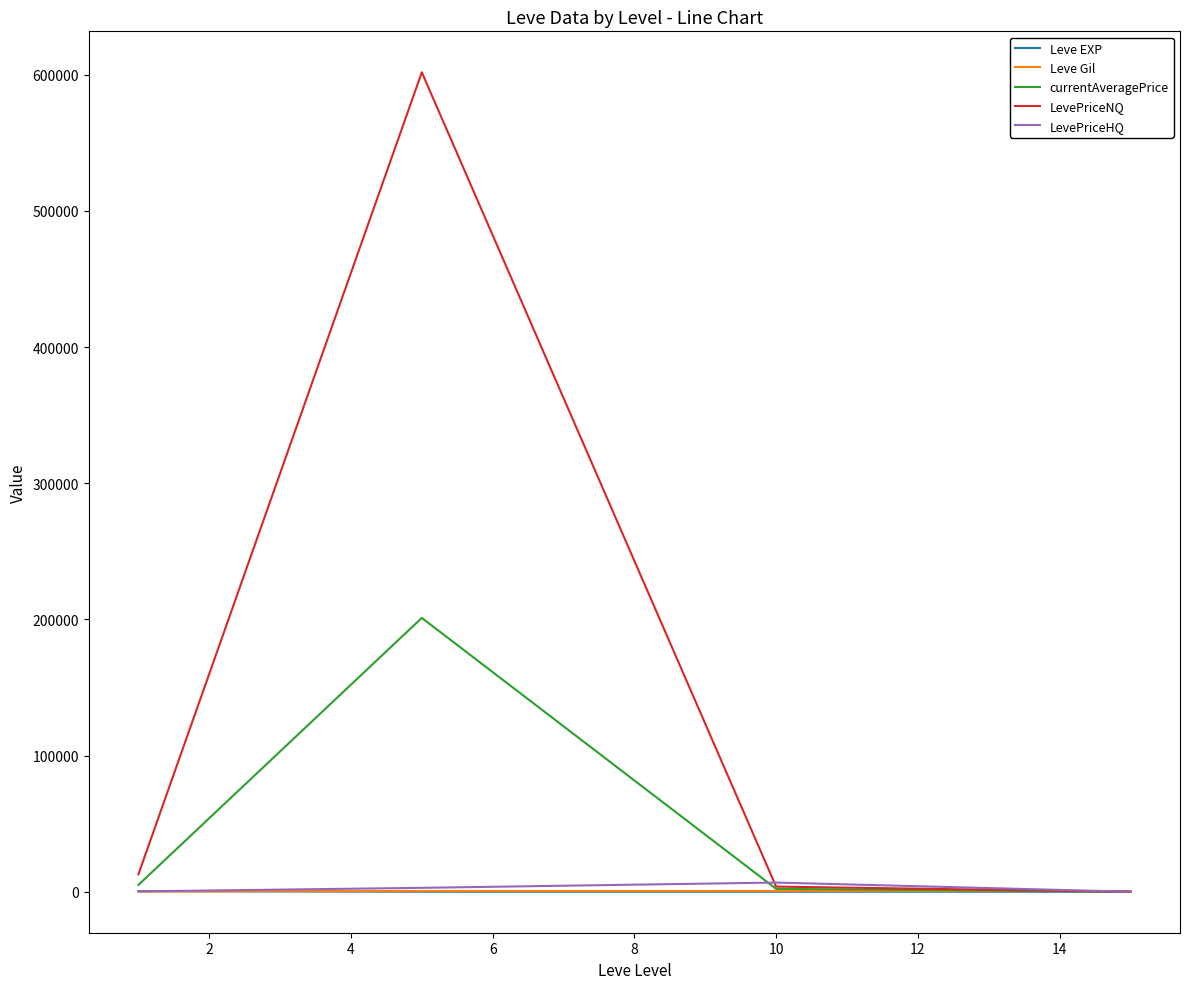

How many intersections are there between Leve Gil and LevePriceNQ?

1